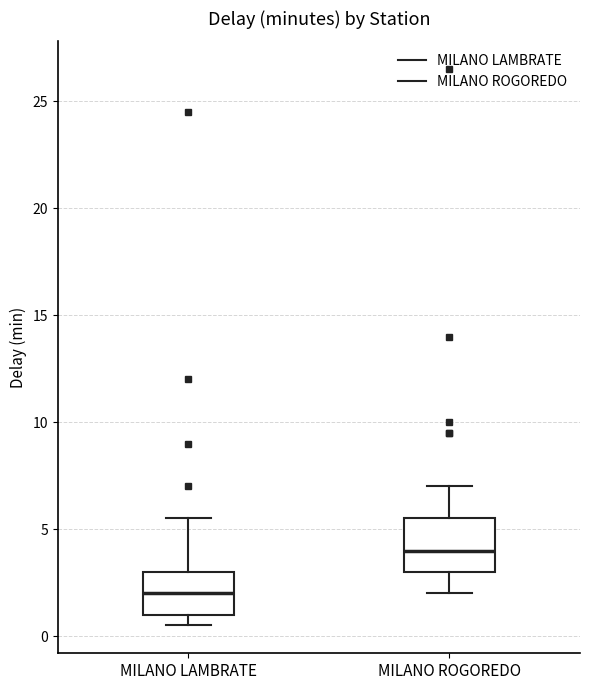

Which box has the highest median line?

MILANO ROGOREDO